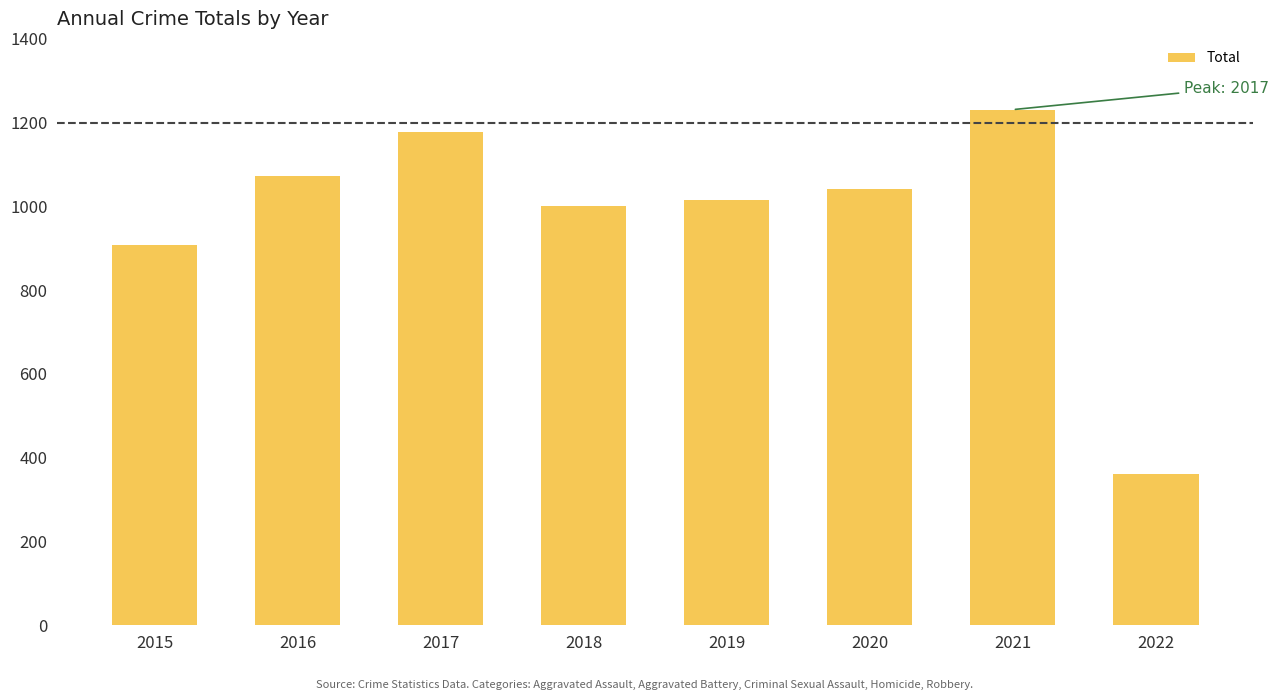

What is the difference between the maximum and minimum values?

869